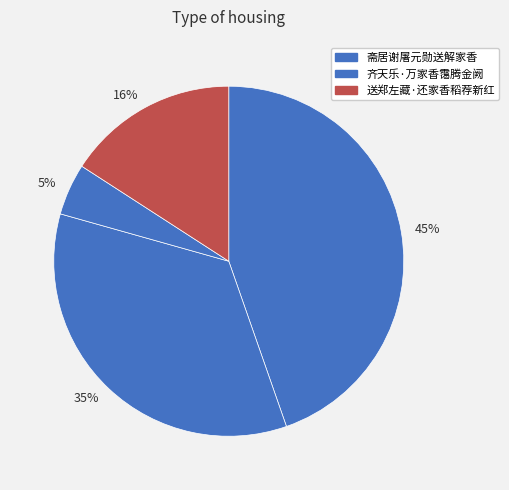

What is the smallest slice in the pie chart?

5%